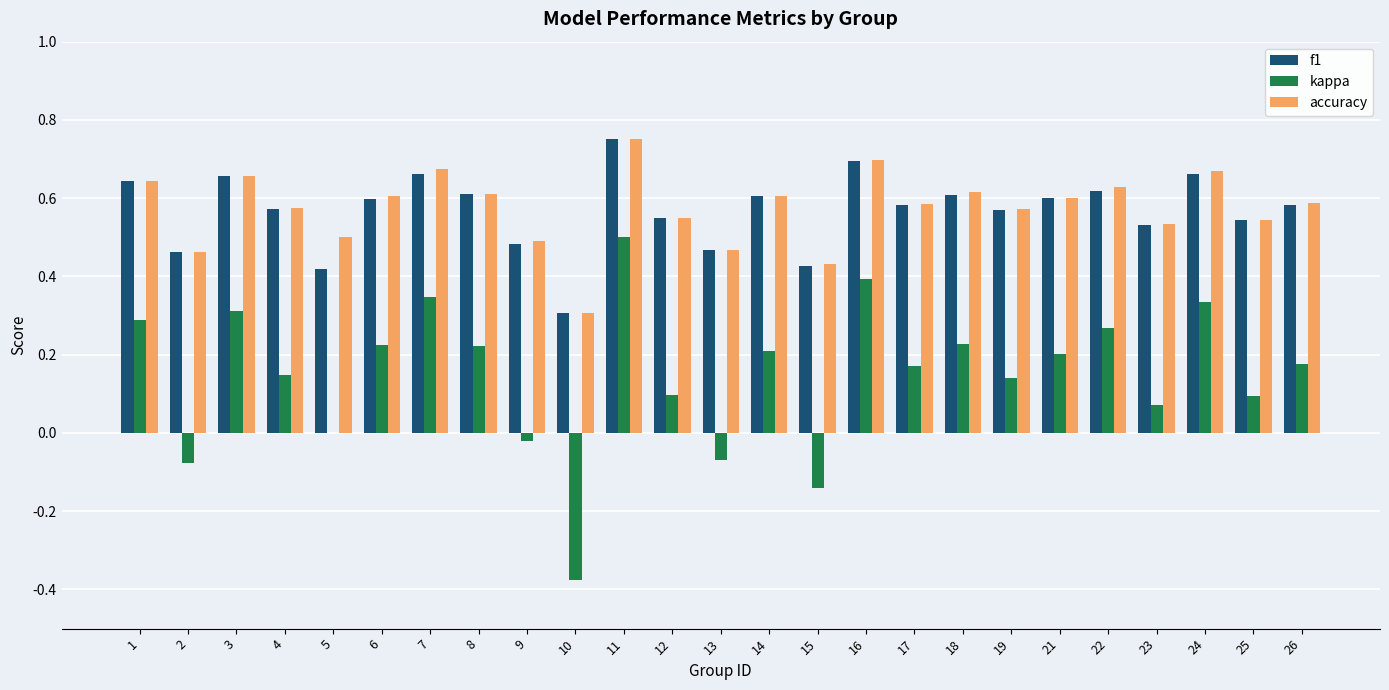

Which category has the highest value in the accuracy series?

11